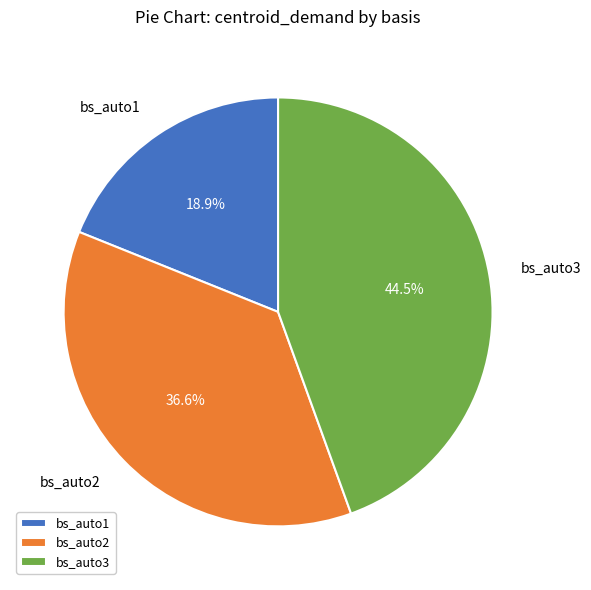

Count the number of slices in the pie.

3